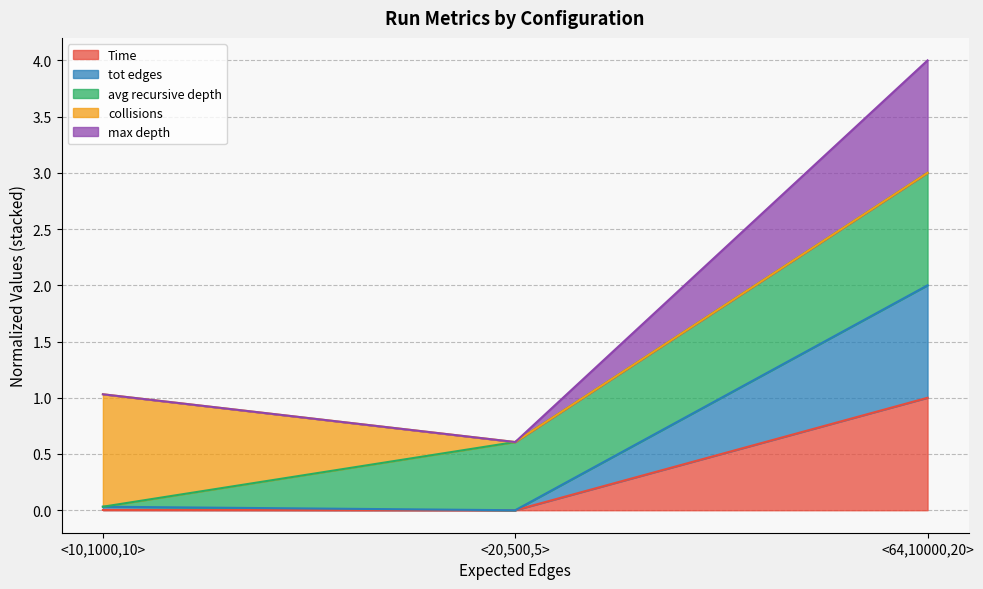

What is the total value across all series at <64,10000,20>?

4.0